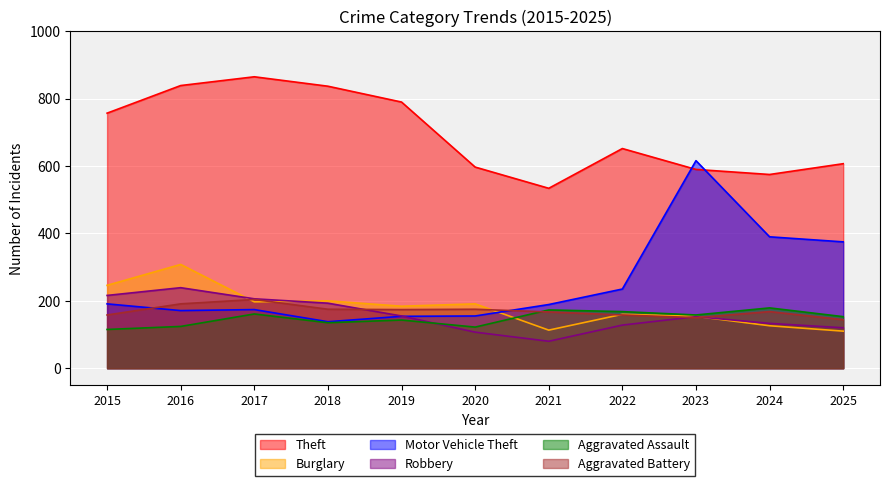

At which category does Robbery reach its first local peak?

2016